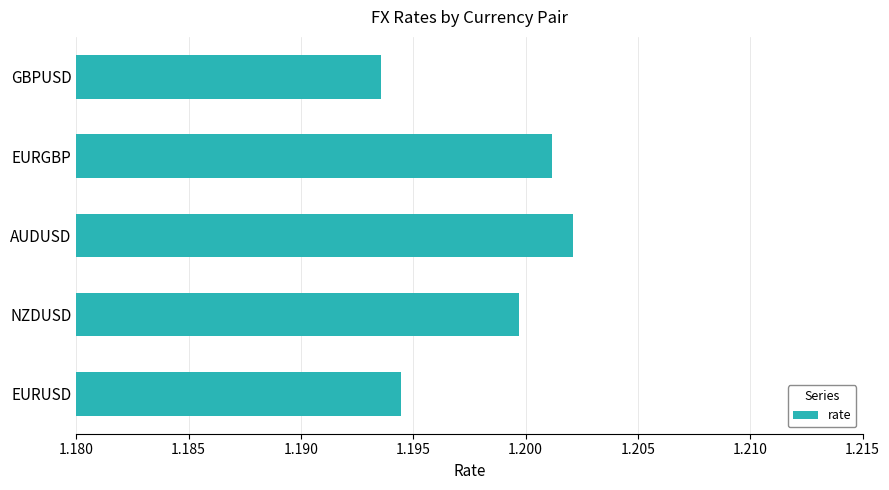

Which label corresponds to the largest value in the chart?

AUDUSD